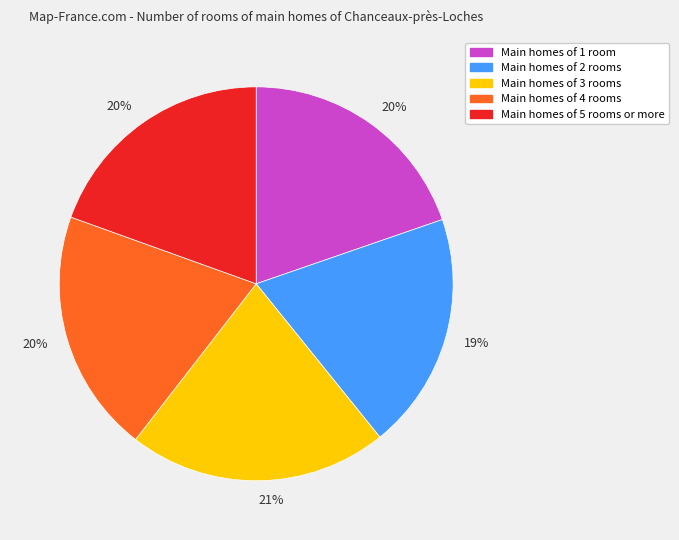

Is there a majority slice in this chart?

No